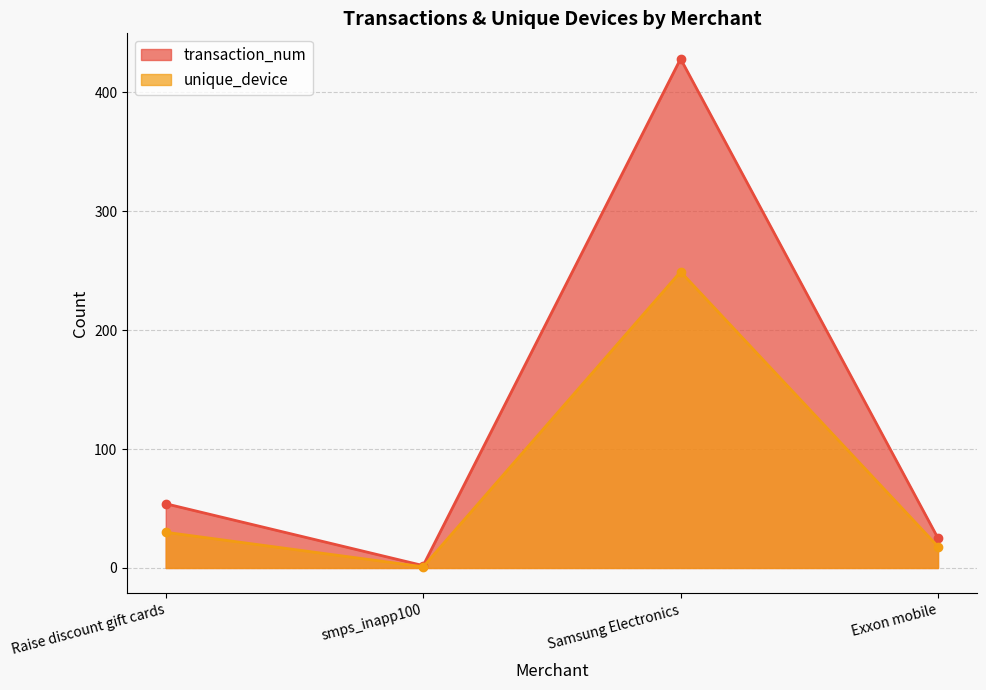

What is the label of the 2nd point from the left?

smps_inapp100